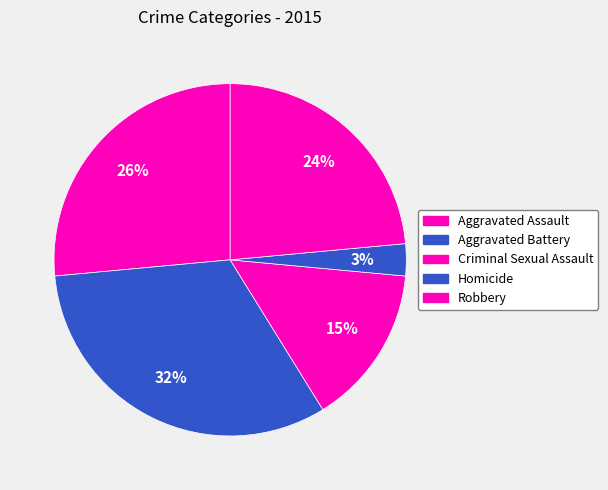

How many segments does this pie chart have?

5